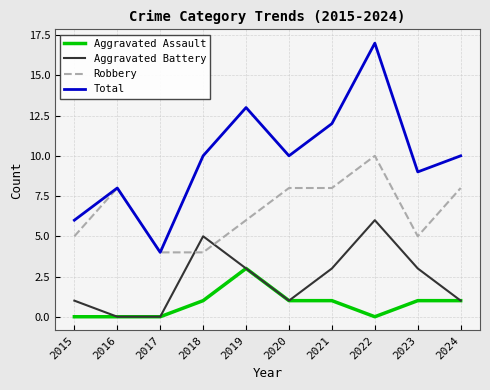

Is the value of Aggravated Battery at 2022 greater than the value of Robbery at 2023?

Yes